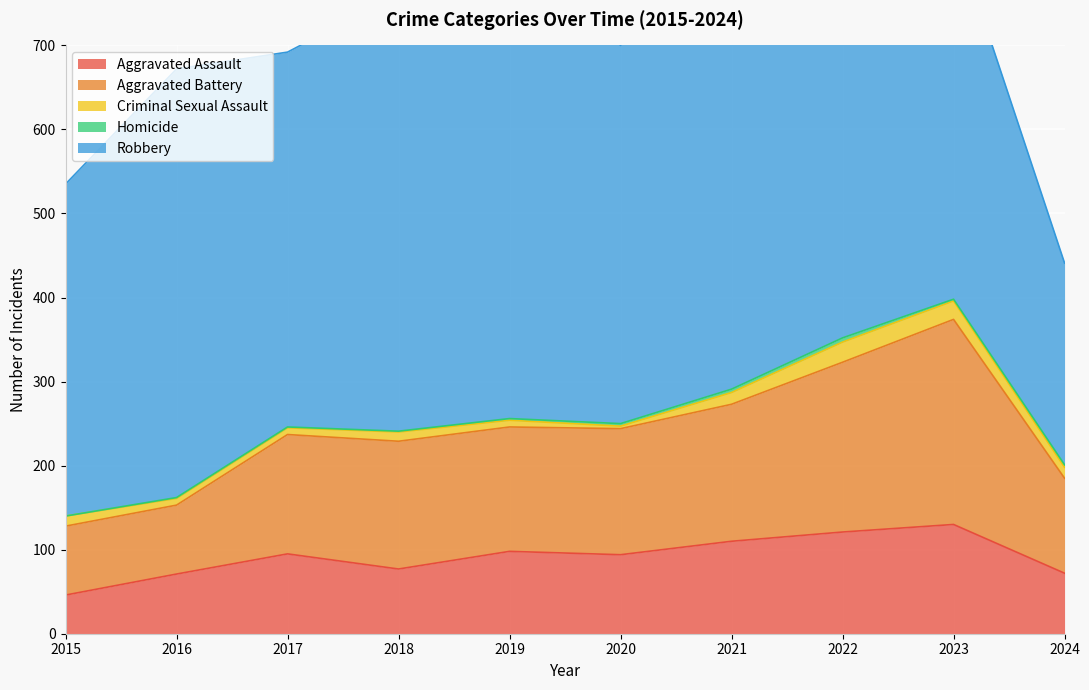

Is it true that Robbery equals 520 at 2018?

True